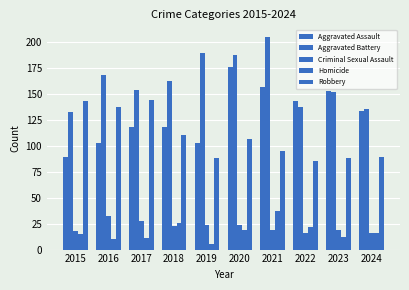

How many bars are there in each group?

5